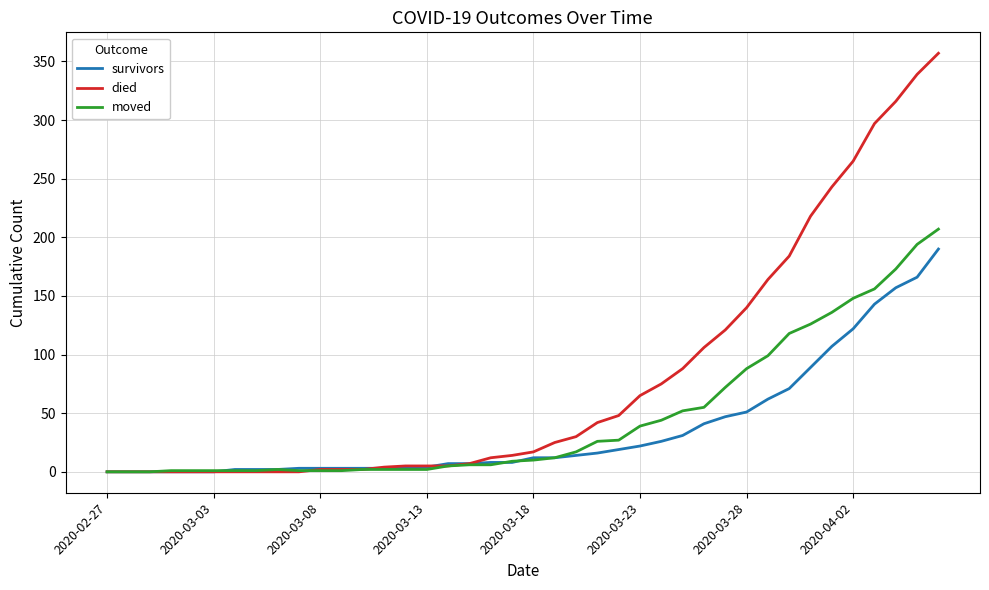

What is the maximum value for died?

357